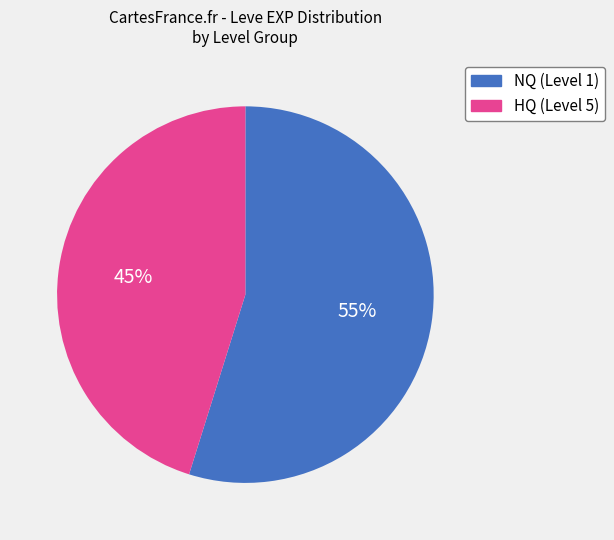

To the nearest percent, what is the difference between the largest and smallest slice percentages?

10%